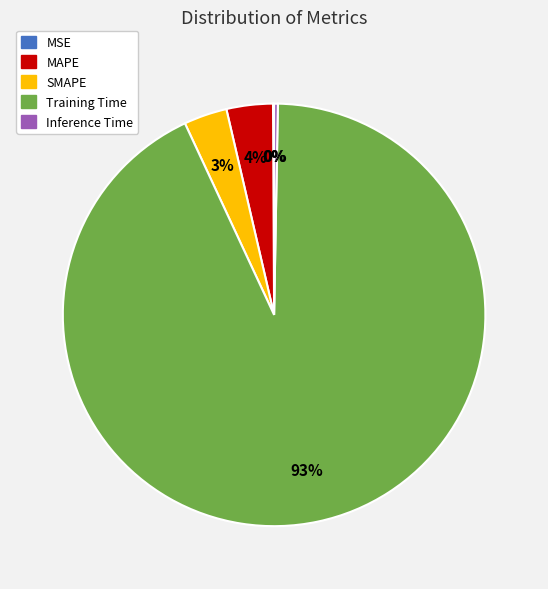

Is it true that SMAPE is 3% of the pie?

True